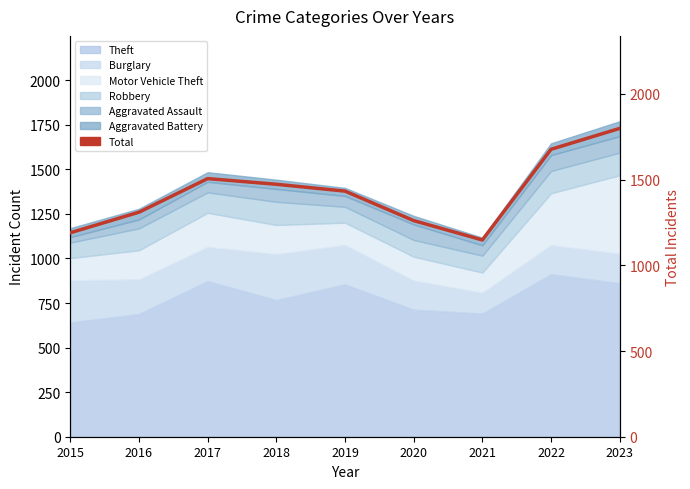

Does the chart display data point markers on the line(s)?

No